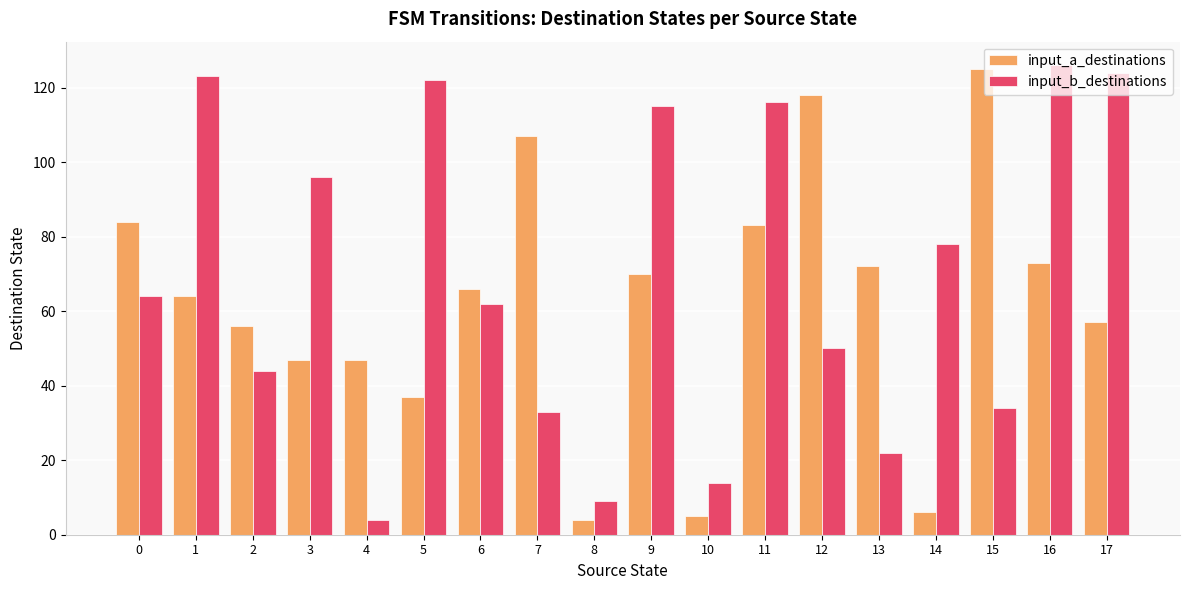

What is the difference between the highest and lowest values at 14?

72